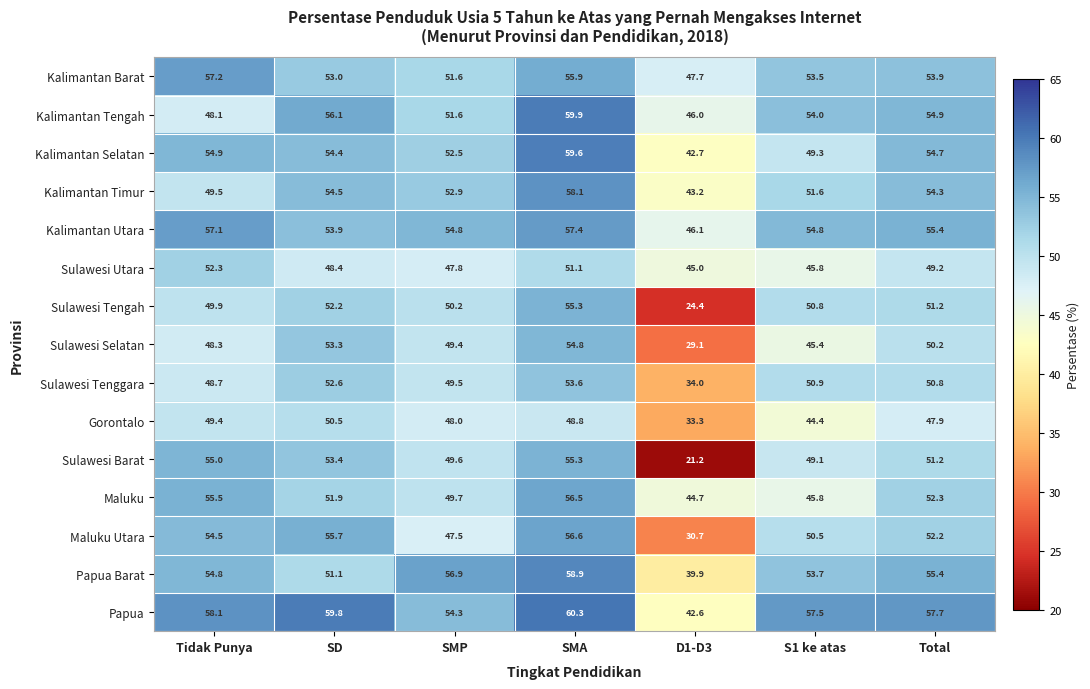

At Tidak Punya, list the series in order from largest to smallest.

Papua, Kalimantan Barat, Kalimantan Utara, Maluku, Sulawesi Barat, Kalimantan Selatan, Papua Barat, Maluku Utara, Sulawesi Utara, Sulawesi Tengah, Kalimantan Timur, Gorontalo, Sulawesi Tenggara, Sulawesi Selatan, Kalimantan Tengah